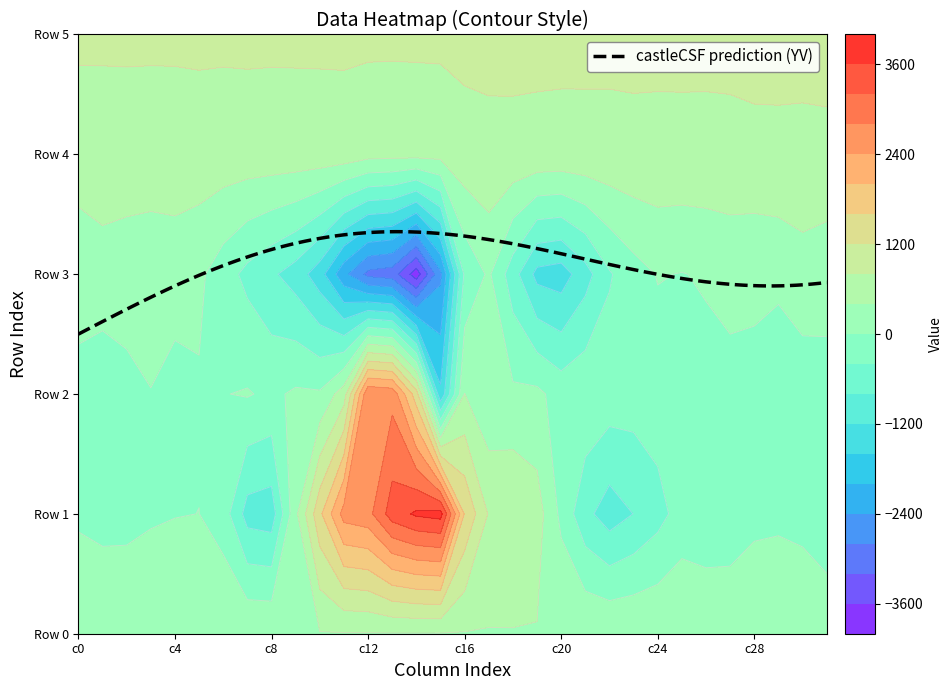

Between 8 and 31, which series saw the biggest shift?

Row 3